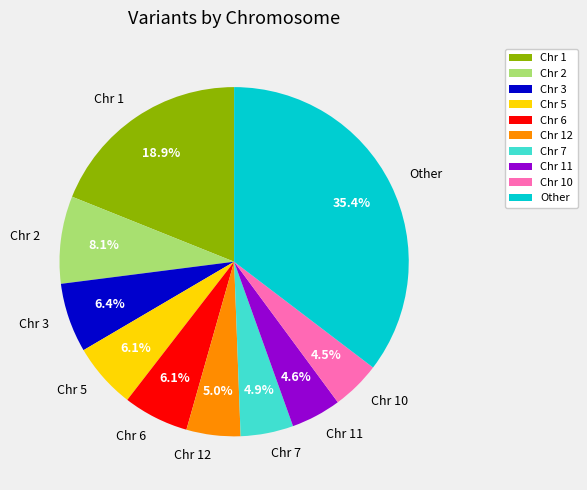

Is the sum of Chr 6 and Chr 7 greater than half?

No